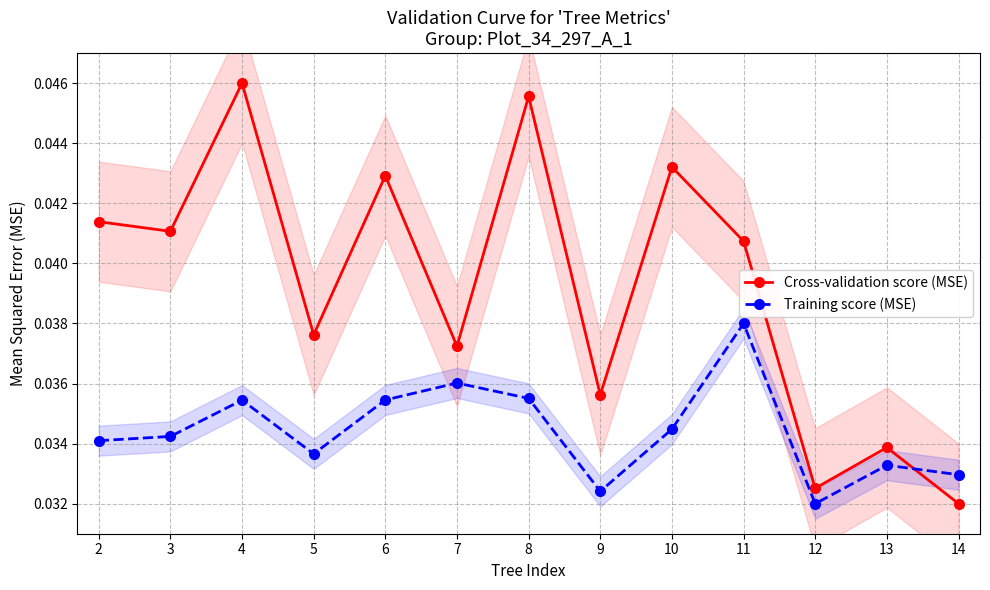

Does the chart have visible grid lines?

Yes